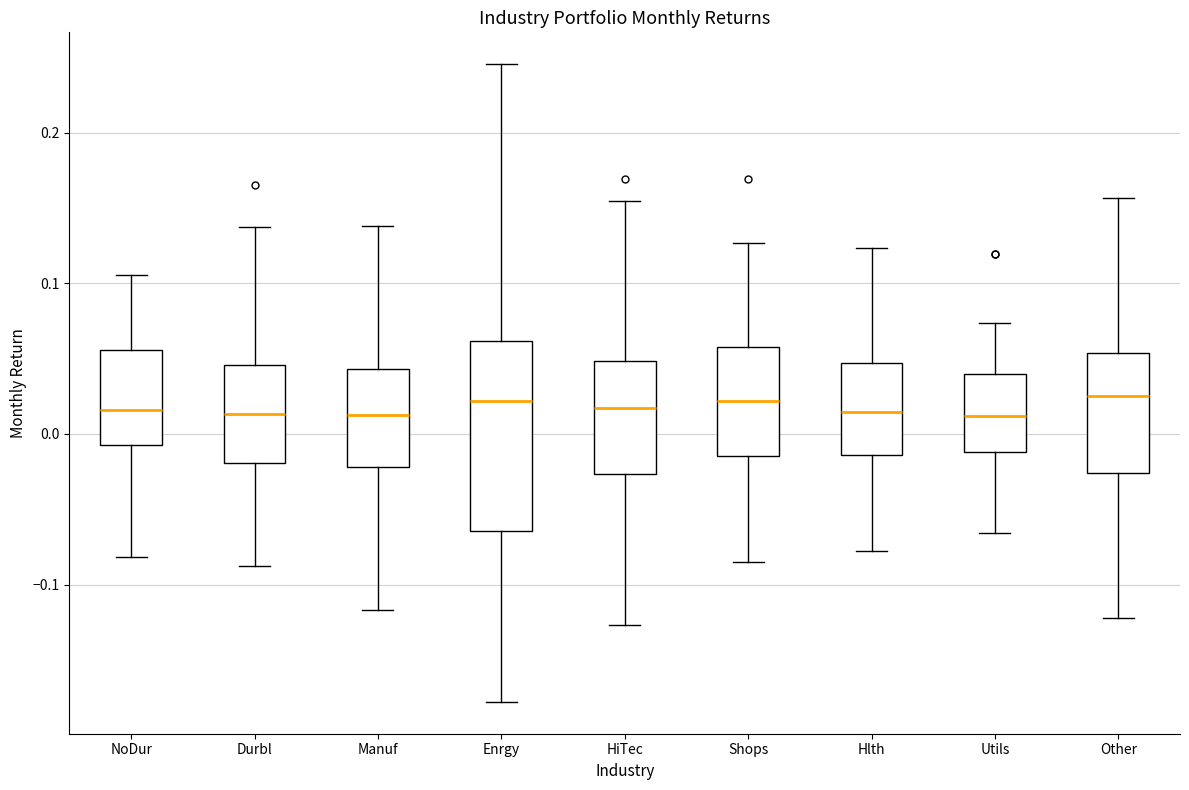

Reading left to right, read every box against the y-axis: the position of its median line, the range the box covers, and the ends of its whiskers. The values are not printed on the chart, so give them approximately, as read against the axis.

NoDur: median 0.02, box -0.01 to 0.06, whiskers -0.08 to 0.11
Durbl: median 0.01, box -0.02 to 0.05, whiskers -0.09 to 0.14
Manuf: median 0.01, box -0.02 to 0.04, whiskers -0.12 to 0.14
Enrgy: median 0.02, box -0.06 to 0.06, whiskers -0.18 to 0.25
HiTec: median 0.02, box -0.03 to 0.05, whiskers -0.13 to 0.15
Shops: median 0.02, box -0.01 to 0.06, whiskers -0.09 to 0.13
Hlth: median 0.01, box -0.01 to 0.05, whiskers -0.08 to 0.12
Utils: median 0.01, box -0.01 to 0.04, whiskers -0.07 to 0.07
Other: median 0.02, box -0.03 to 0.05, whiskers -0.12 to 0.16